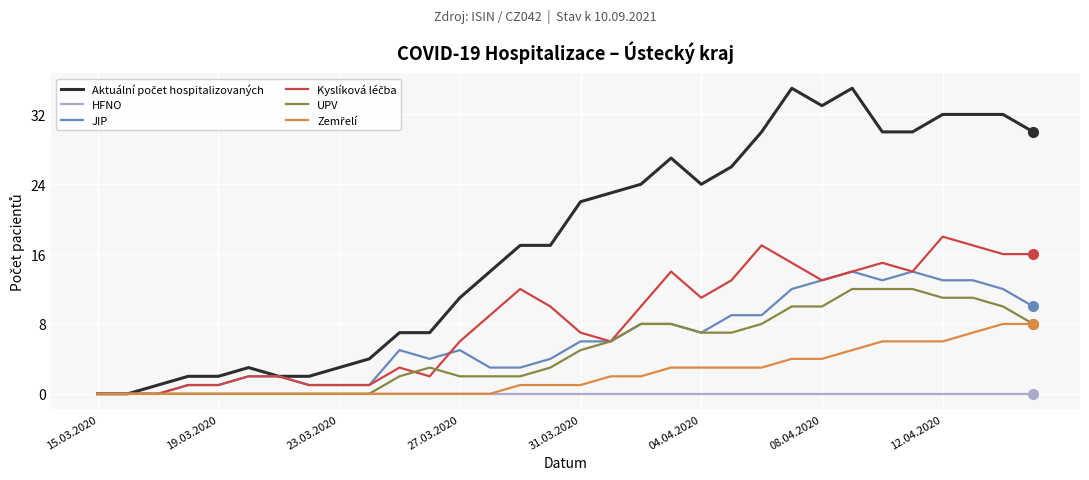

Reading right to left, extract all data points from this chart.

Aktuální počet hospitalizovaných: 30	32	32	32	30	30	35	33	35	30	26	24	27	24	23	22	17	17	14	11	7	7	4	3	2	2	3	2	2	1	0	0
HFNO: 0	0	0	0	0	0	0	0	0	0	0	0	0	0	0	0	0	0	0	0	0	0	0	0	0	0	0	0	0	0	0	0
JIP: 10	12	13	13	14	13	14	13	12	9	9	7	8	8	6	6	4	3	3	5	4	5	1	1	1	2	2	1	1	0	0	0
Kyslíková léčba: 16	16	17	18	14	15	14	13	15	17	13	11	14	10	6	7	10	12	9	6	2	3	1	1	1	2	2	1	1	0	0	0
UPV: 8	10	11	11	12	12	12	10	10	8	7	7	8	8	6	5	3	2	2	2	3	2	0	0	0	0	0	0	0	0	0	0
Zemřelí: 8	8	7	6	6	6	5	4	4	3	3	3	3	2	2	1	1	1	0	0	0	0	0	0	0	0	0	0	0	0	0	0